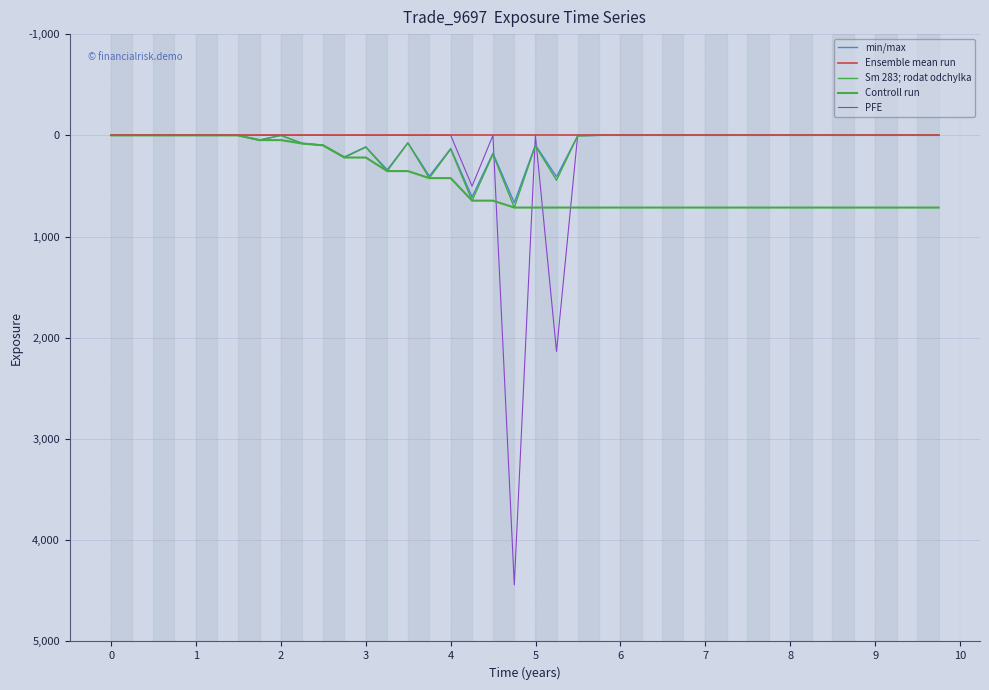

Does the chart have visible grid lines?

Yes